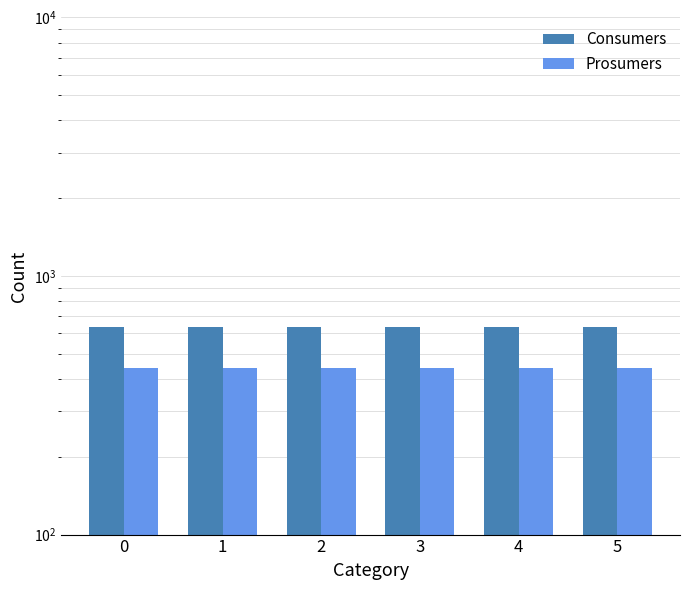

Are the bars horizontal?

No